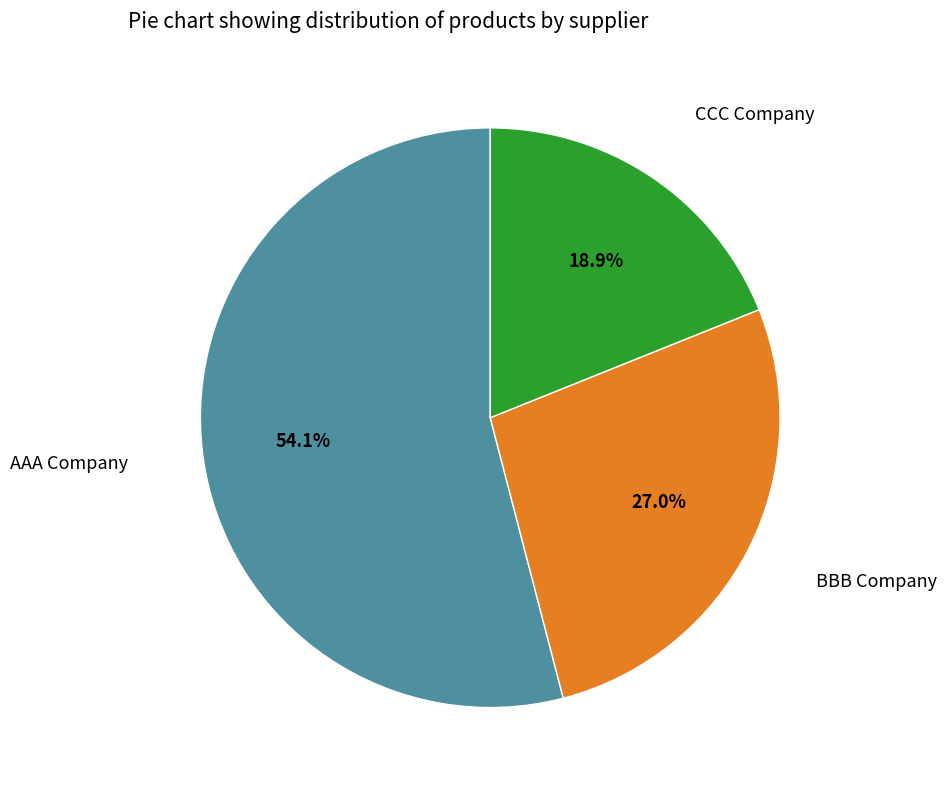

Is there a majority slice in this chart?

Yes